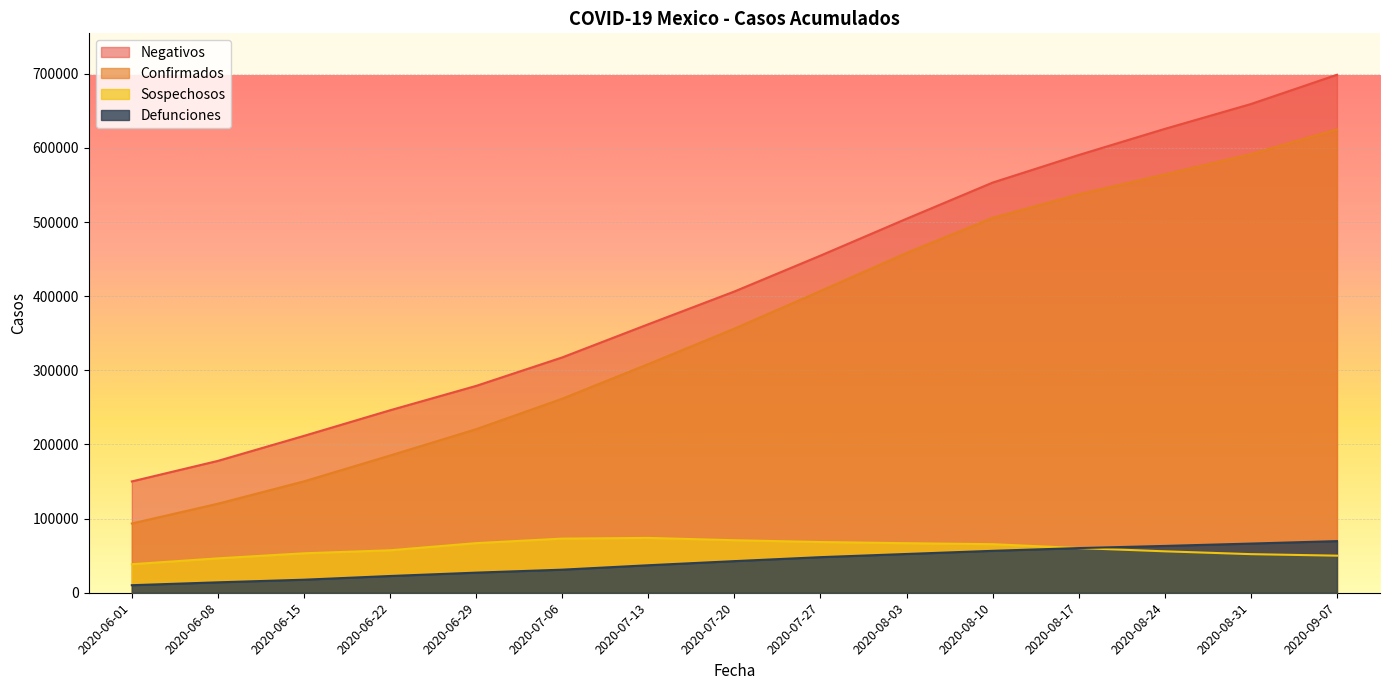

List the labels in order of Sospechosos value, largest first.

2020-07-13, 2020-07-06, 2020-07-20, 2020-07-27, 2020-06-29, 2020-08-03, 2020-08-10, 2020-08-17, 2020-06-22, 2020-08-24, 2020-06-15, 2020-08-31, 2020-09-07, 2020-06-08, 2020-06-01